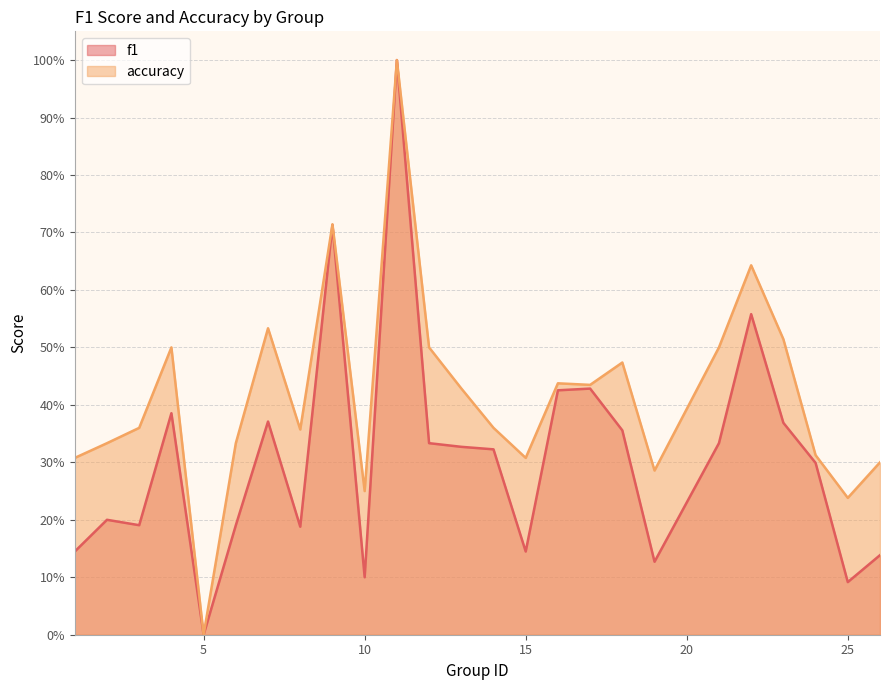

In f1, how many points are higher than both neighbors (excluding endpoints)?

7